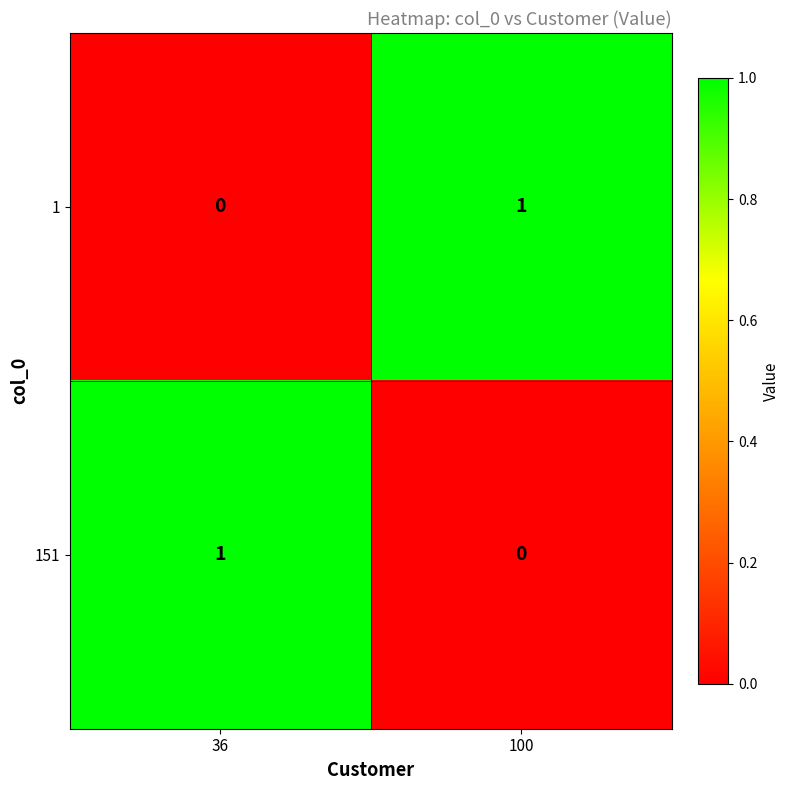

Which category has the lowest value in the 151 series?

100